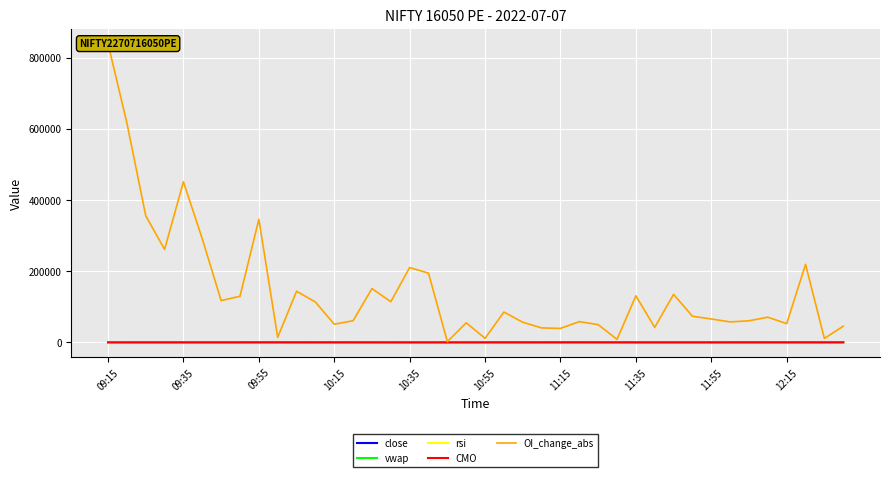

Which has a higher value, 11:35 or 12:15?

11:35